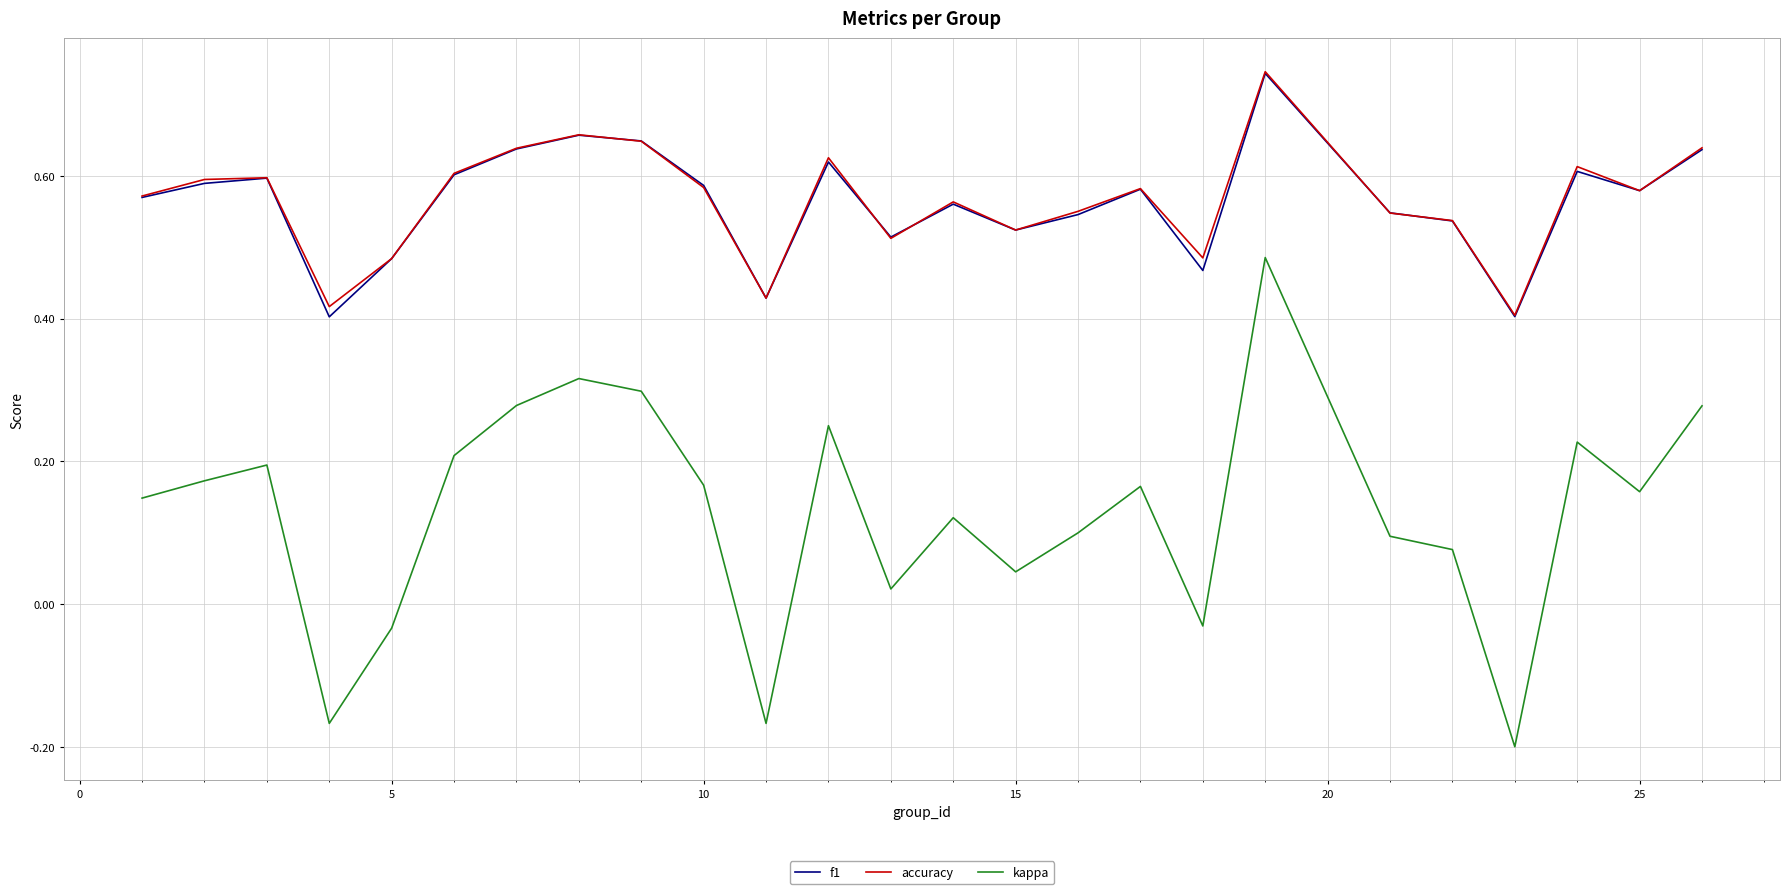

Which series has the largest range (max minus min)?

kappa